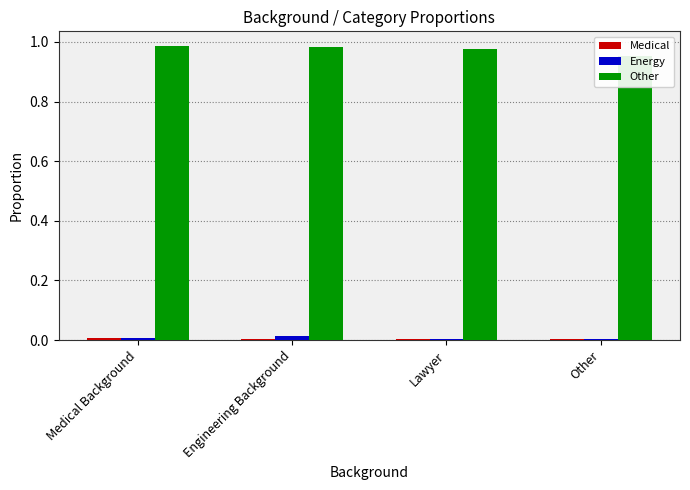

Which series has the widest spread of values?

Other